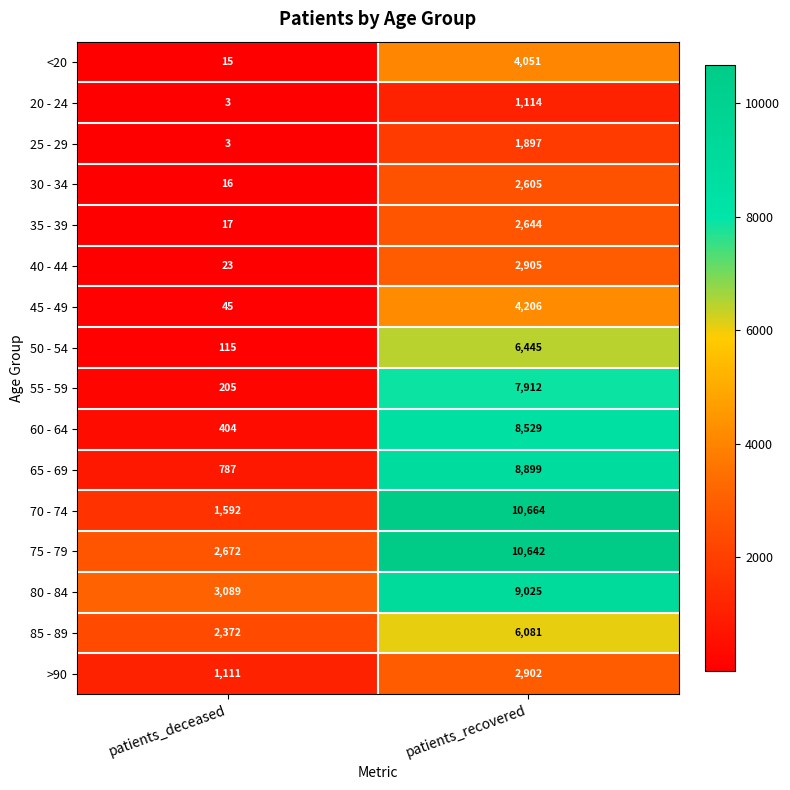

Is it true that 50 - 54 equals 11560 at patients_recovered?

False